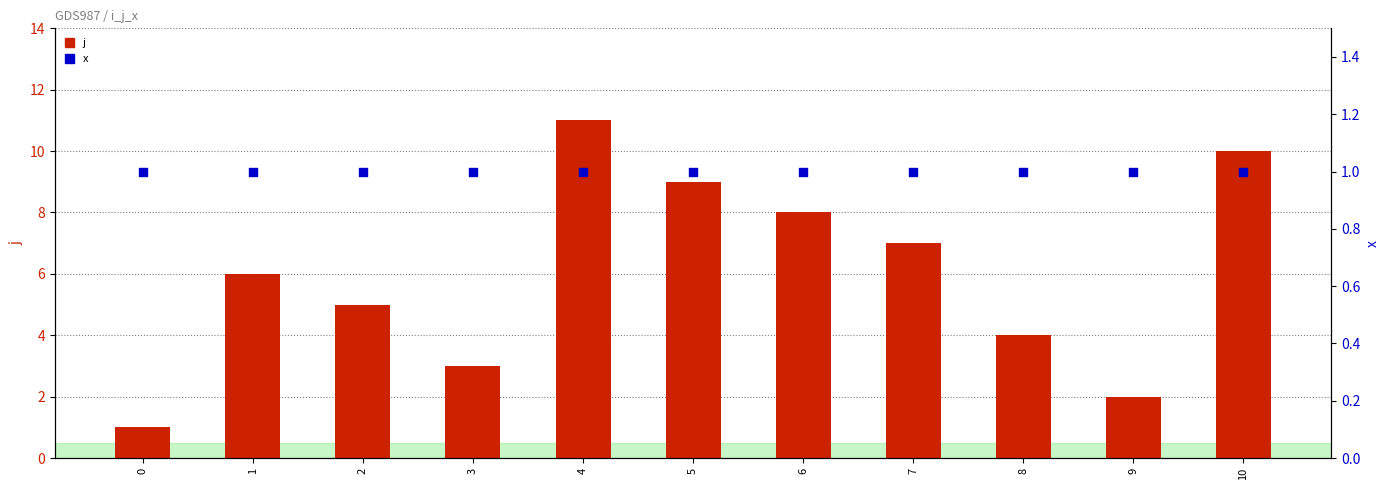

At how many categories does at least one series exceed 1?

10